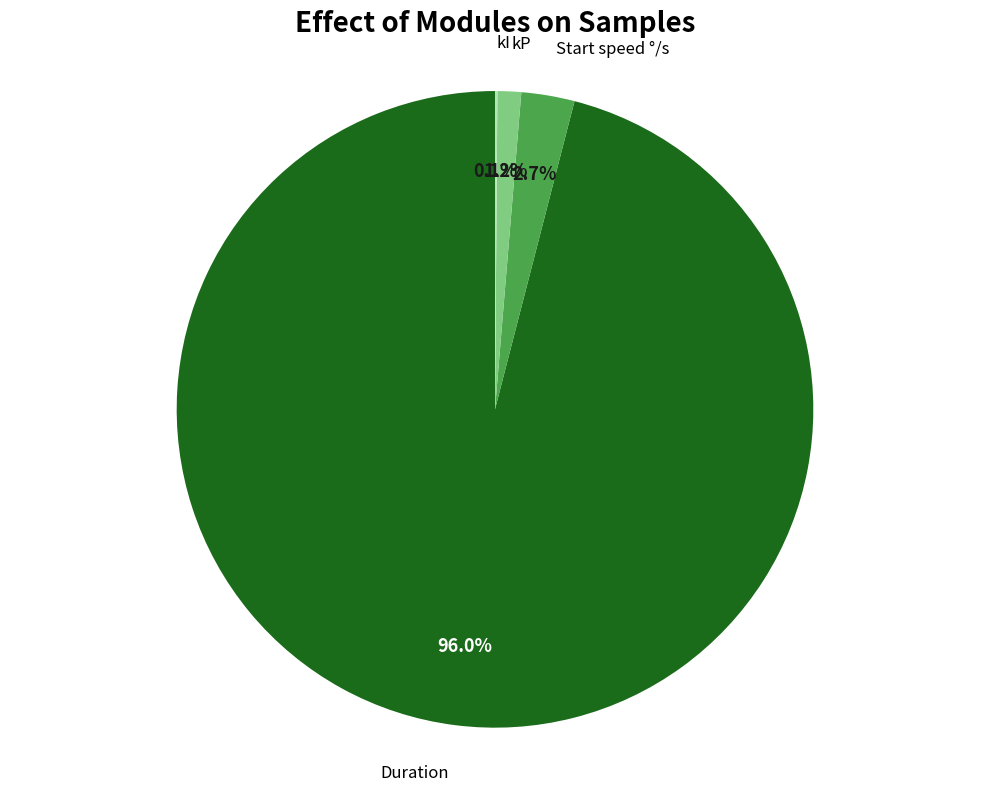

Does any single category account for the majority?

Yes